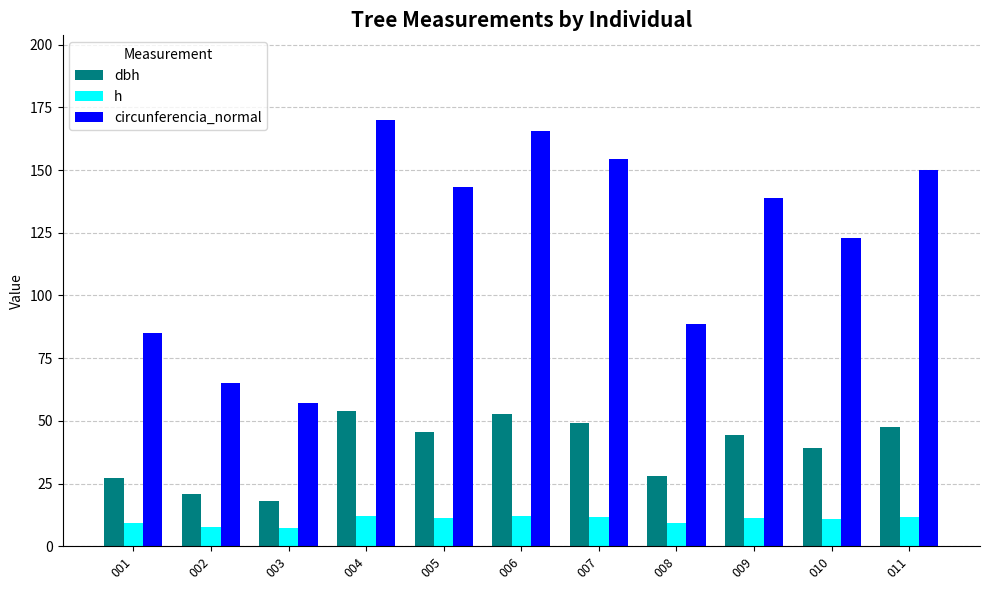

Rank the categories by circunferencia_normal value from lowest to highest.

003, 002, 001, 008, 010, 009, 005, 011, 007, 006, 004